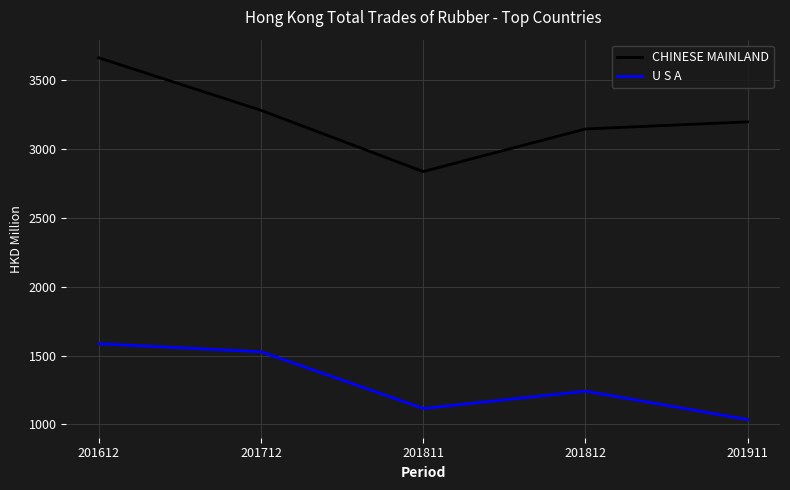

Is this an area chart (filled region under the line)?

No